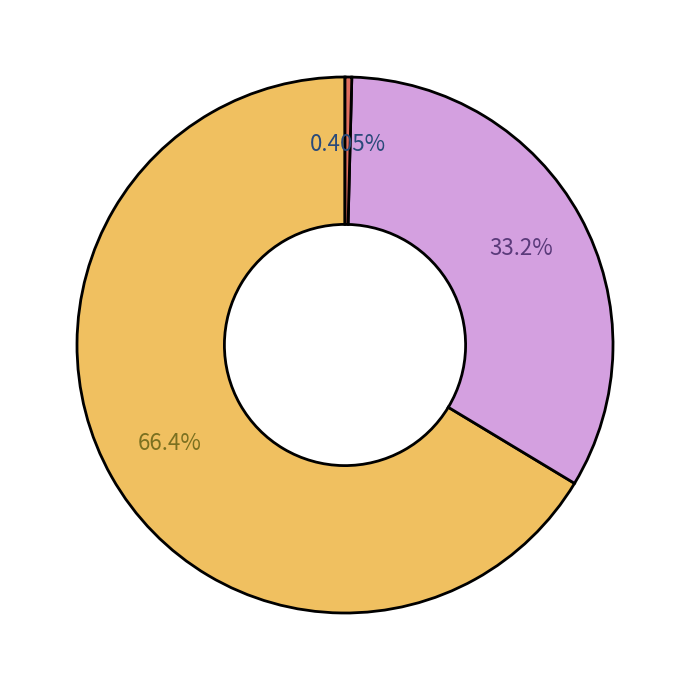

To the nearest percent, what is the average slice percentage?

33%